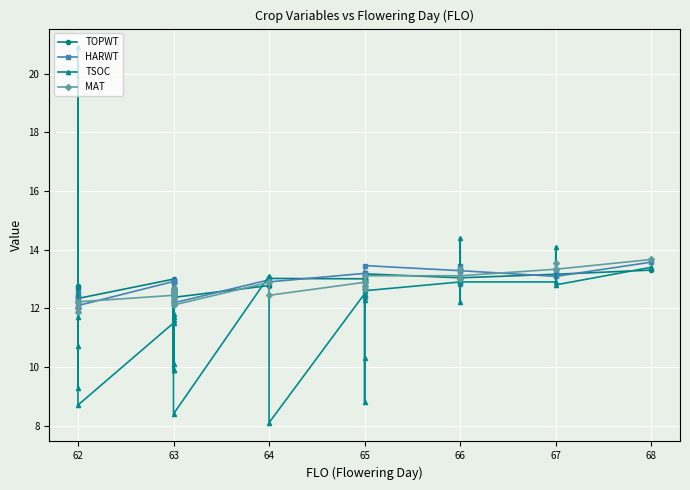

What are all the series names shown in the legend?

TOPWT, HARWT, TSOC, MAT